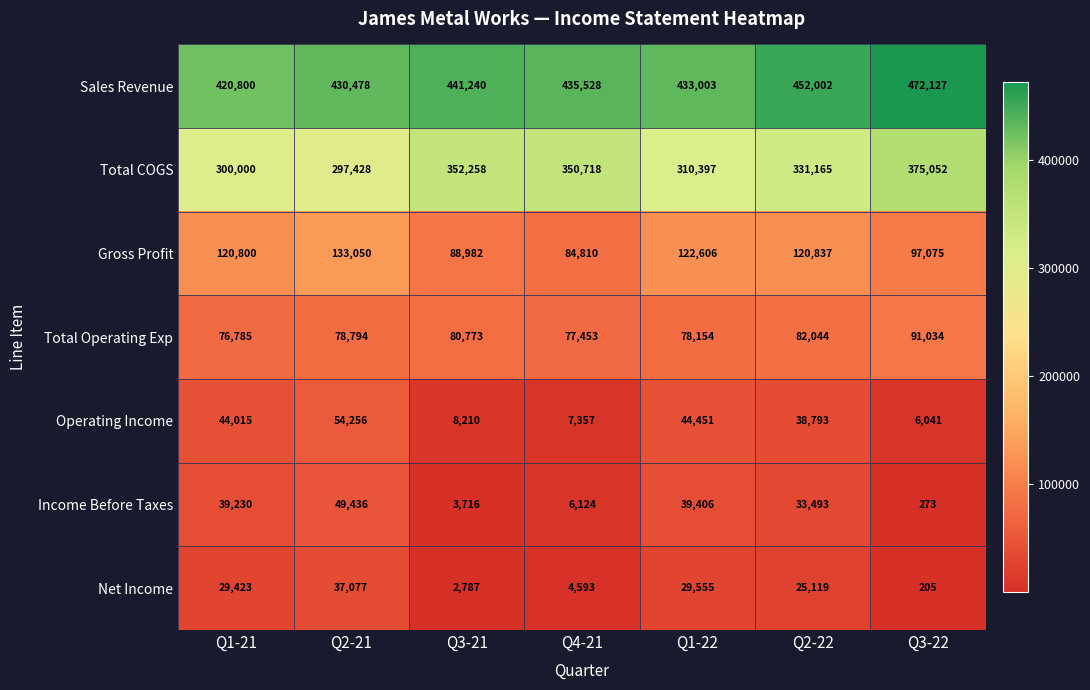

At which label is Net Income closest to 18641?

Q2-22